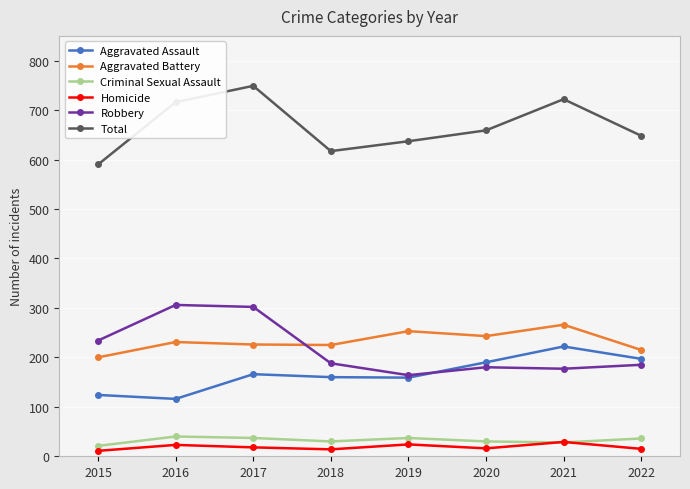

True or false: Criminal Sexual Assault and Aggravated Battery intersect in this chart.

False